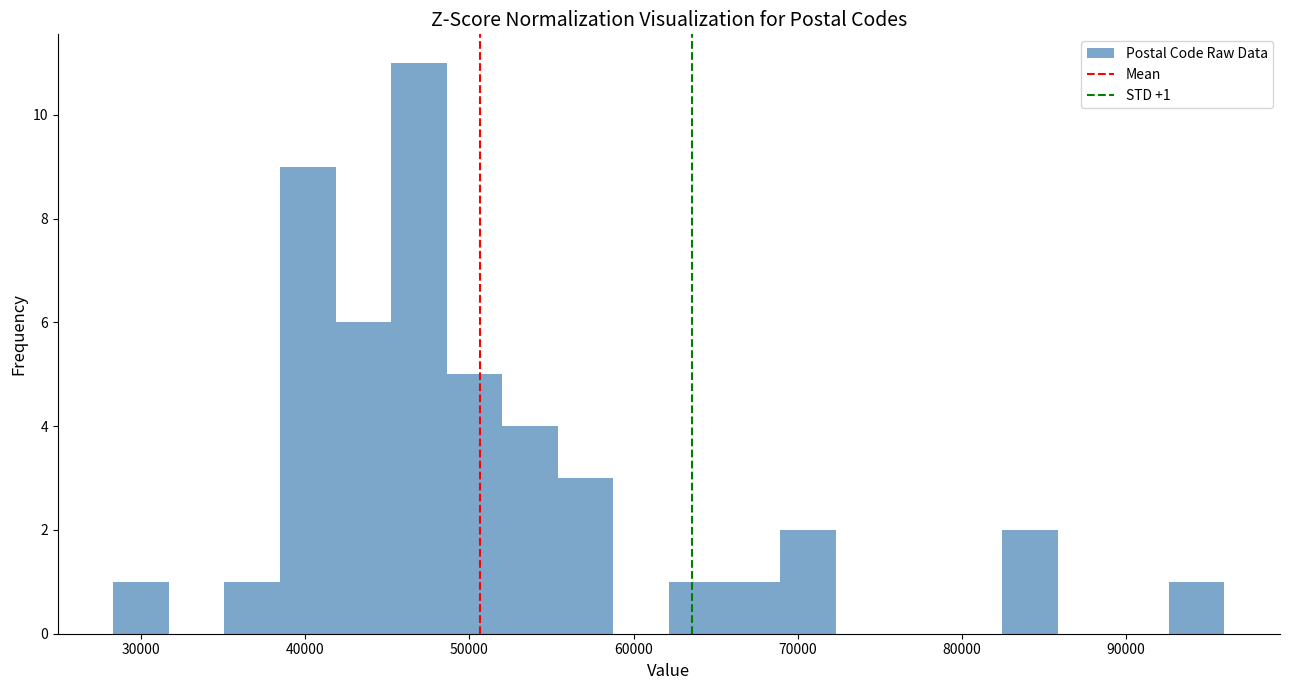

Read against the x-axis, roughly where is the centre of the tallest bar?

47000